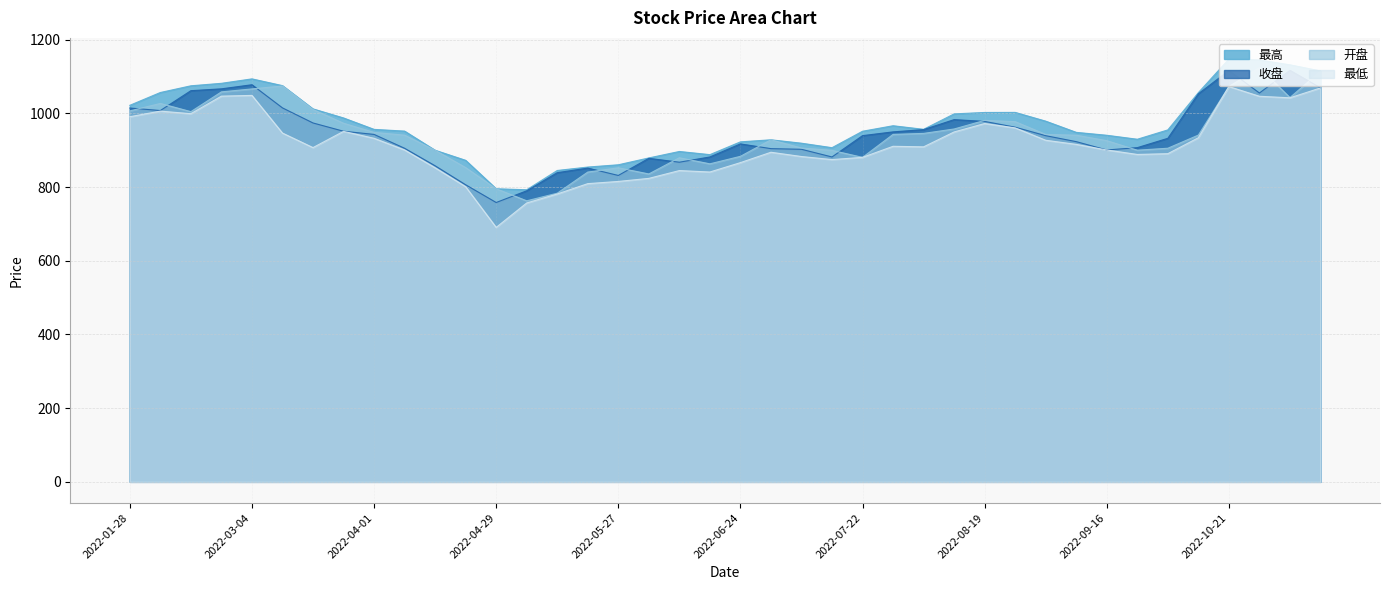

Reading right to left, transcribe all the data shown in this chart.

最高: 2022-11-11=1115.2	2022-11-04=1131.7	2022-10-28=1144.8	2022-10-21=1147.4	2022-10-14=1056.2	2022-09-30=955.0	2022-09-23=929.7	2022-09-16=940.5	2022-09-09=948.4	2022-09-02=978.8	2022-08-26=1002.5	2022-08-19=1002.3	2022-08-12=998.5	2022-08-05=956.6	2022-07-29=966.3	2022-07-22=951.4	2022-07-15=906.8	2022-07-08=919.0	2022-07-01=928.2	2022-06-24=922.6	2022-06-17=887.9	2022-06-10=896.5	2022-06-02=879.0	2022-05-27=860.4	2022-05-20=854.2	2022-05-13=844.9	2022-05-06=792.6	2022-04-29=795.3	2022-04-22=872.5	2022-04-15=899.8	2022-04-08=951.8	2022-04-01=956.5	2022-03-25=987.5	2022-03-18=1012.1	2022-03-11=1075.2	2022-03-04=1093.5	2022-02-25=1081.5	2022-02-18=1074.7	2022-02-11=1056.5	2022-01-28=1021.8
收盘: 2022-11-11=1069.3	2022-11-04=1116.6	2022-10-28=1055.1	2022-10-21=1116.3	2022-10-14=1053.0	2022-09-30=932.2	2022-09-23=906.9	2022-09-16=900.6	2022-09-09=923.2	2022-09-02=939.4	2022-08-26=962.4	2022-08-19=978.1	2022-08-12=983.0	2022-08-05=955.8	2022-07-29=949.7	2022-07-22=939.5	2022-07-15=881.6	2022-07-08=902.4	2022-07-01=904.2	2022-06-24=917.1	2022-06-17=881.6	2022-06-10=867.4	2022-06-02=877.9	2022-05-27=831.4	2022-05-20=851.4	2022-05-13=839.0	2022-05-06=789.9	2022-04-29=758.0	2022-04-22=806.1	2022-04-15=857.7	2022-04-08=905.2	2022-04-01=942.8	2022-03-25=951.4	2022-03-18=973.9	2022-03-11=1014.8	2022-03-04=1077.6	2022-02-25=1066.5	2022-02-18=1061.5	2022-02-11=1007.6	2022-01-28=1014.4
开盘: 2022-11-11=1114.2	2022-11-04=1042.8	2022-10-28=1123.7	2022-10-21=1072.7	2022-10-14=941.0	2022-09-30=905.3	2022-09-23=900.0	2022-09-16=925.9	2022-09-09=940.7	2022-09-02=942.8	2022-08-26=977.5	2022-08-19=980.9	2022-08-12=957.5	2022-08-05=945.6	2022-07-29=942.8	2022-07-22=880.5	2022-07-15=899.5	2022-07-08=906.0	2022-07-01=928.2	2022-06-24=883.4	2022-06-17=863.0	2022-06-10=879.5	2022-06-02=835.5	2022-05-27=852.2	2022-05-20=840.6	2022-05-13=783.3	2022-05-06=762.6	2022-04-29=795.3	2022-04-22=852.8	2022-04-15=899.8	2022-04-08=940.8	2022-04-01=948.3	2022-03-25=973.1	2022-03-18=1010.4	2022-03-11=1074.3	2022-03-04=1066.3	2022-02-25=1058.2	2022-02-18=1004.6	2022-02-11=1026.9	2022-01-28=1006.6
最低: 2022-11-11=1068.9	2022-11-04=1042.1	2022-10-28=1046.3	2022-10-21=1072.7	2022-10-14=933.8	2022-09-30=890.5	2022-09-23=888.5	2022-09-16=900.6	2022-09-09=915.8	2022-09-02=927.0	2022-08-26=960.6	2022-08-19=972.4	2022-08-12=949.5	2022-08-05=909.1	2022-07-29=910.6	2022-07-22=880.5	2022-07-15=874.5	2022-07-08=882.8	2022-07-01=894.4	2022-06-24=866.2	2022-06-17=840.8	2022-06-10=844.7	2022-06-02=823.5	2022-05-27=815.2	2022-05-20=809.2	2022-05-13=781.1	2022-05-06=756.8	2022-04-29=690.5	2022-04-22=800.9	2022-04-15=852.2	2022-04-08=900.6	2022-04-01=932.3	2022-03-25=951.1	2022-03-18=907.0	2022-03-11=946.5	2022-03-04=1048.7	2022-02-25=1046.7	2022-02-18=999.0	2022-02-11=1006.0	2022-01-28=990.8